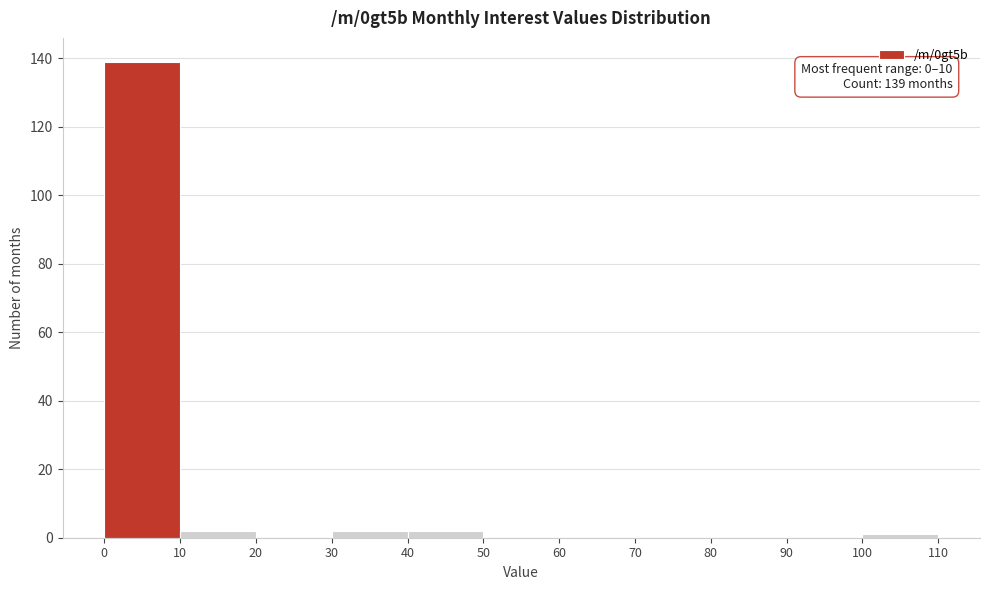

Over which range of the x-axis is the bar tallest?

0 to 10